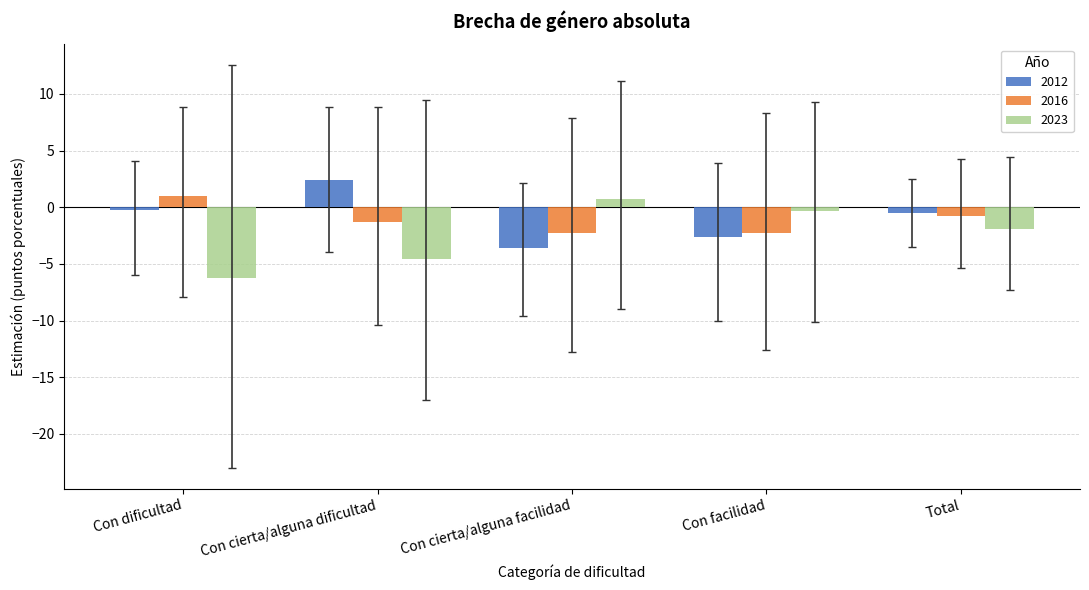

What is the average value of the 2023 series?

-2.4